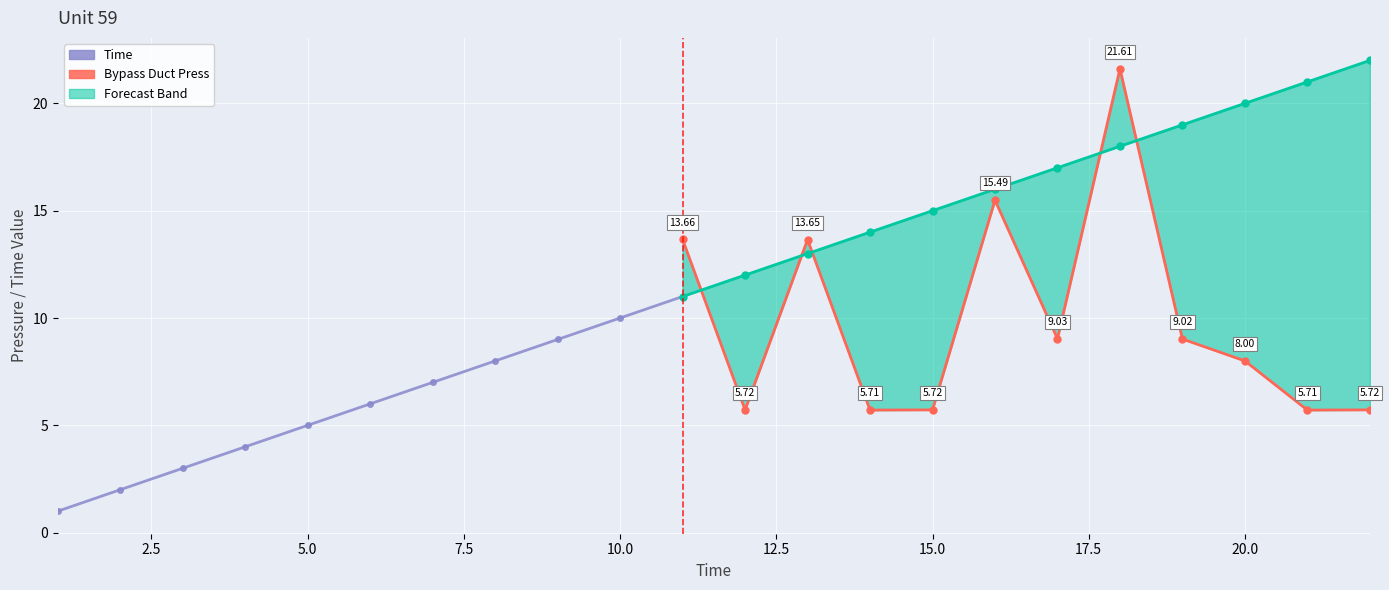

Which series changed the most between 1 and 20?

Time